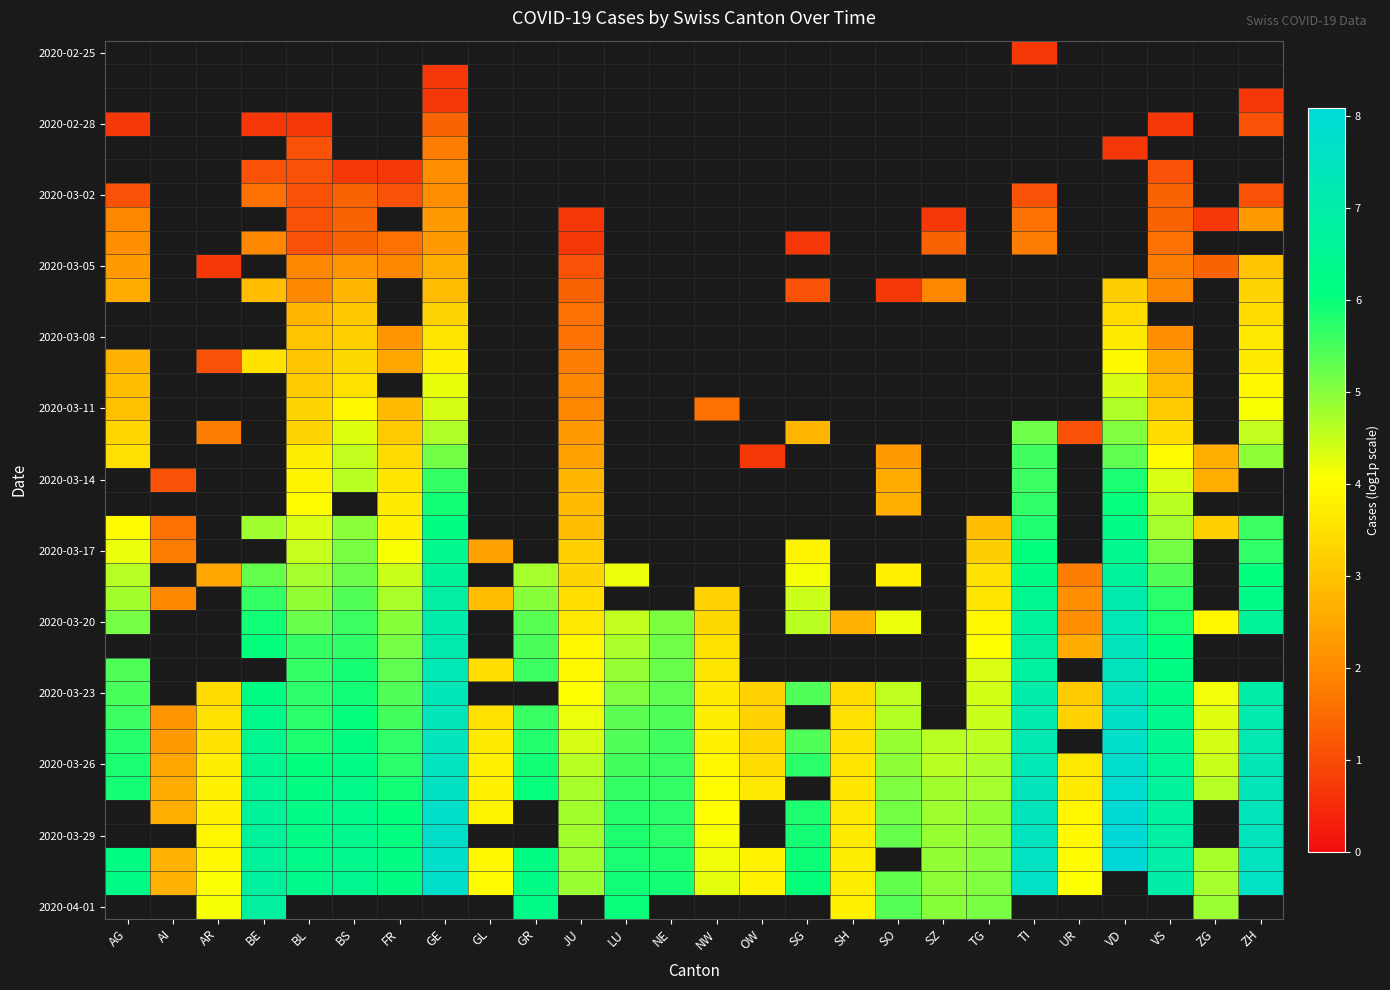

What is the maximum value shown in the chart?

8.1